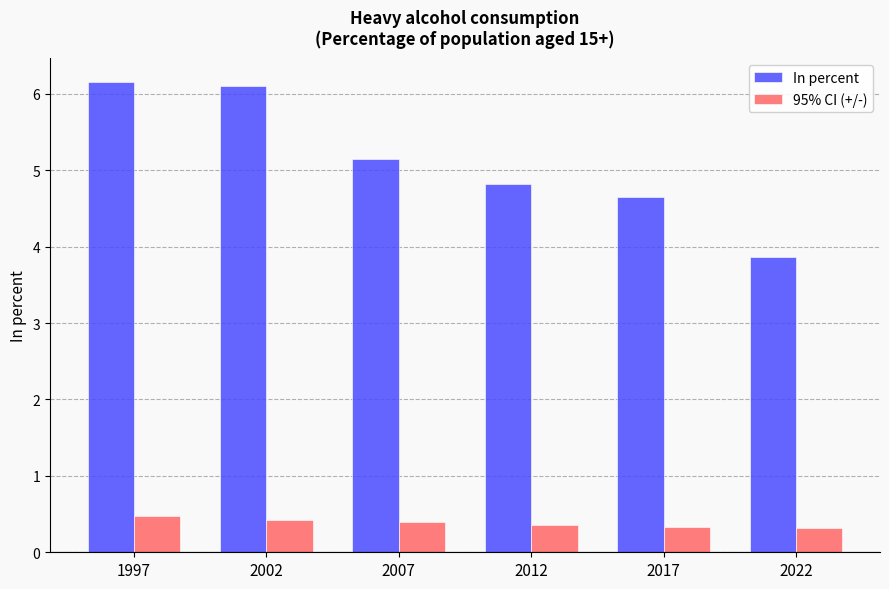

At which label does In percent first exceed 5?

1997